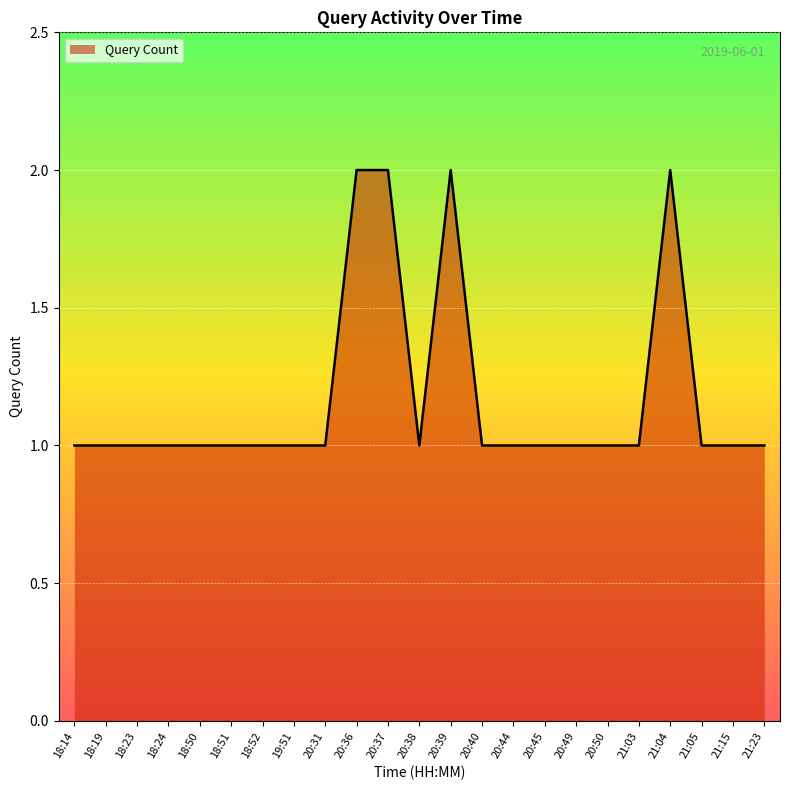

What position from the left is 20:31?

9